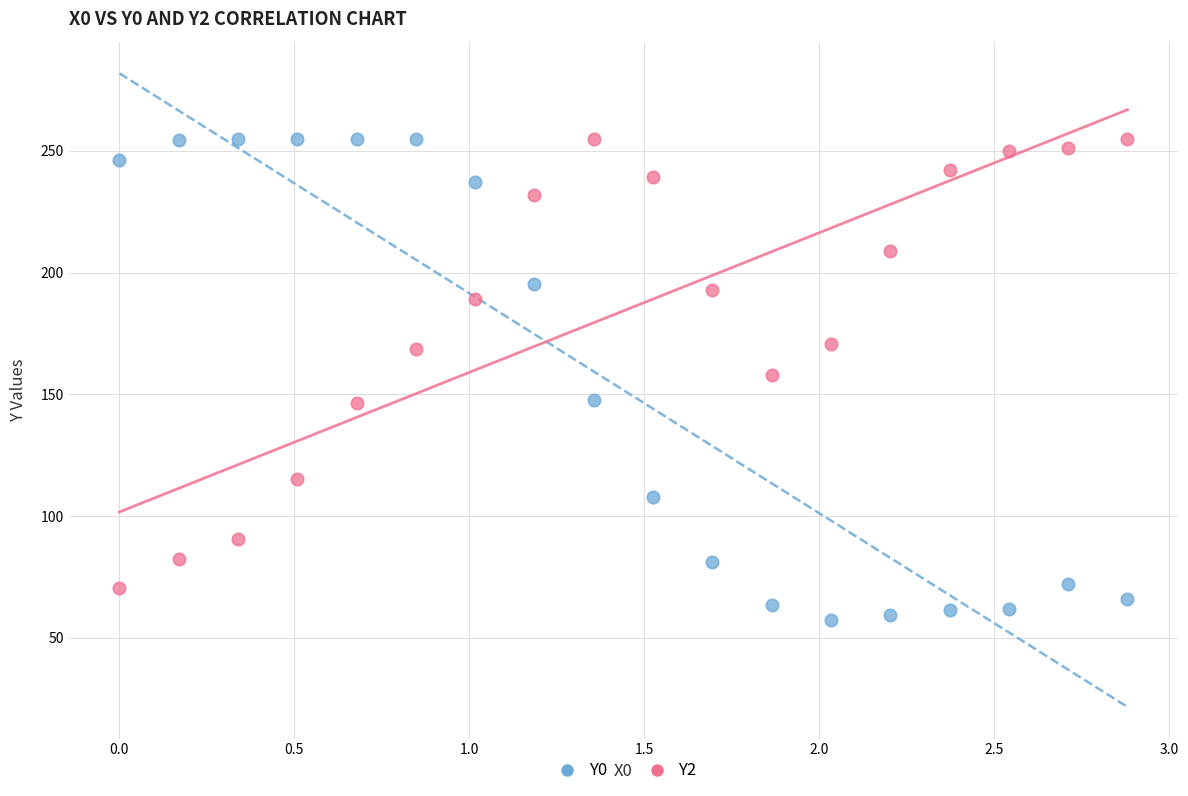

Which series contains the lowest Y value?

Y0